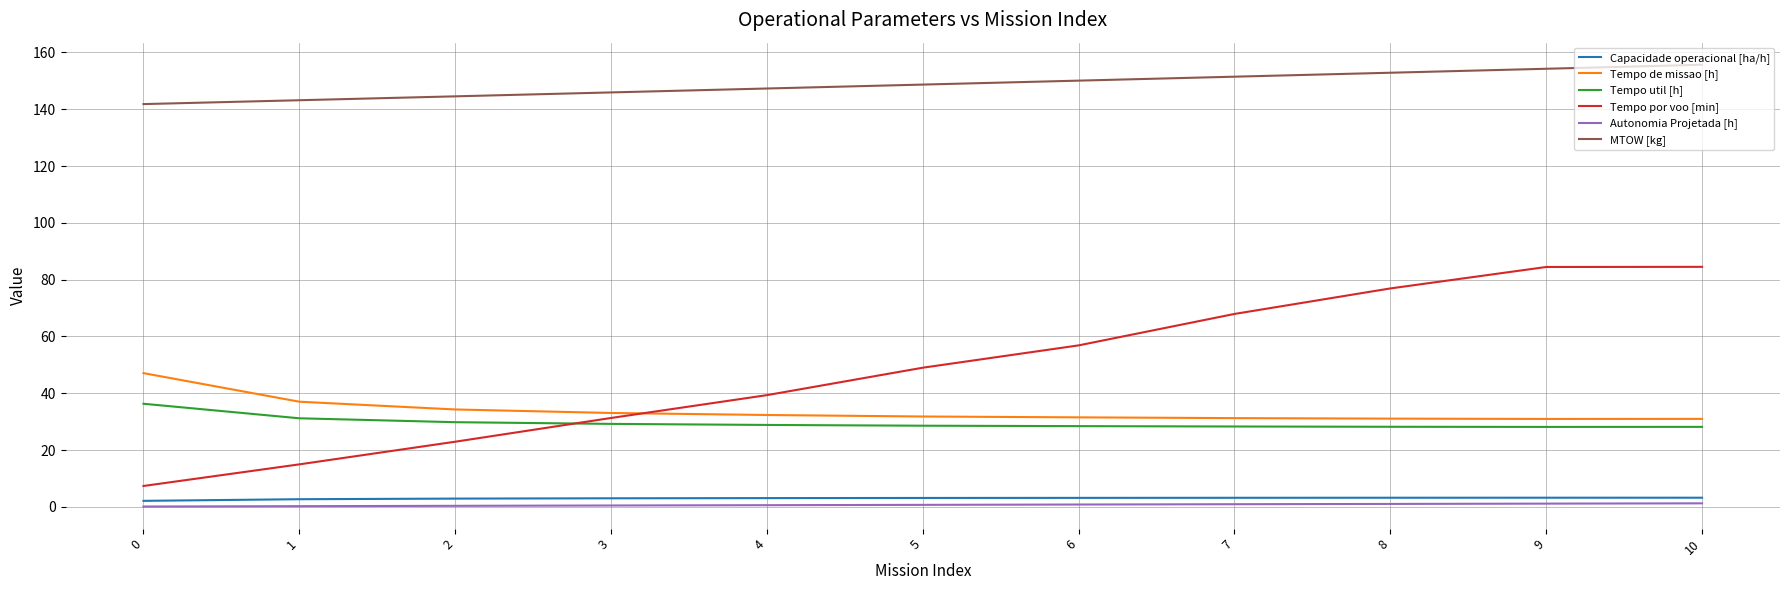

What is the sum of all Capacidade operacional [ha/h] values?

33.0